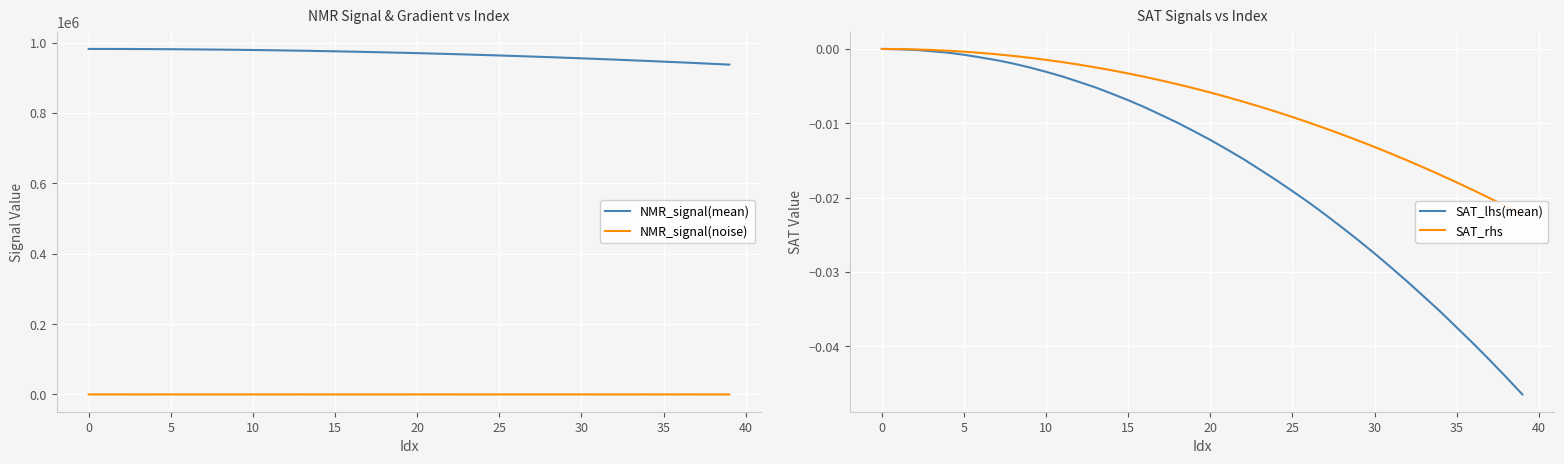

How many values in the SAT_lhs(mean) series are below 0?

39